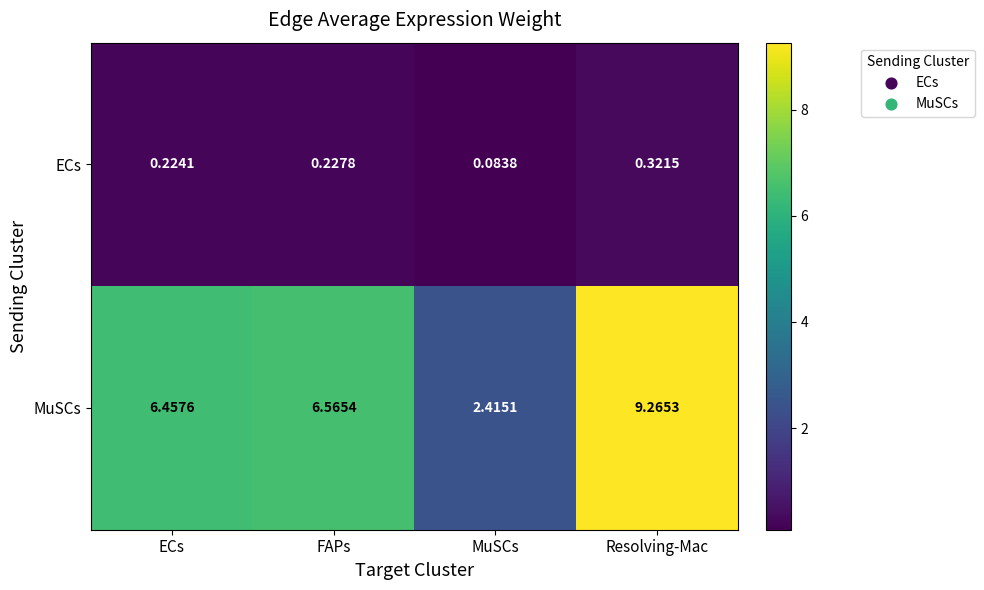

At which label does MuSCs reach its peak?

Resolving-Mac